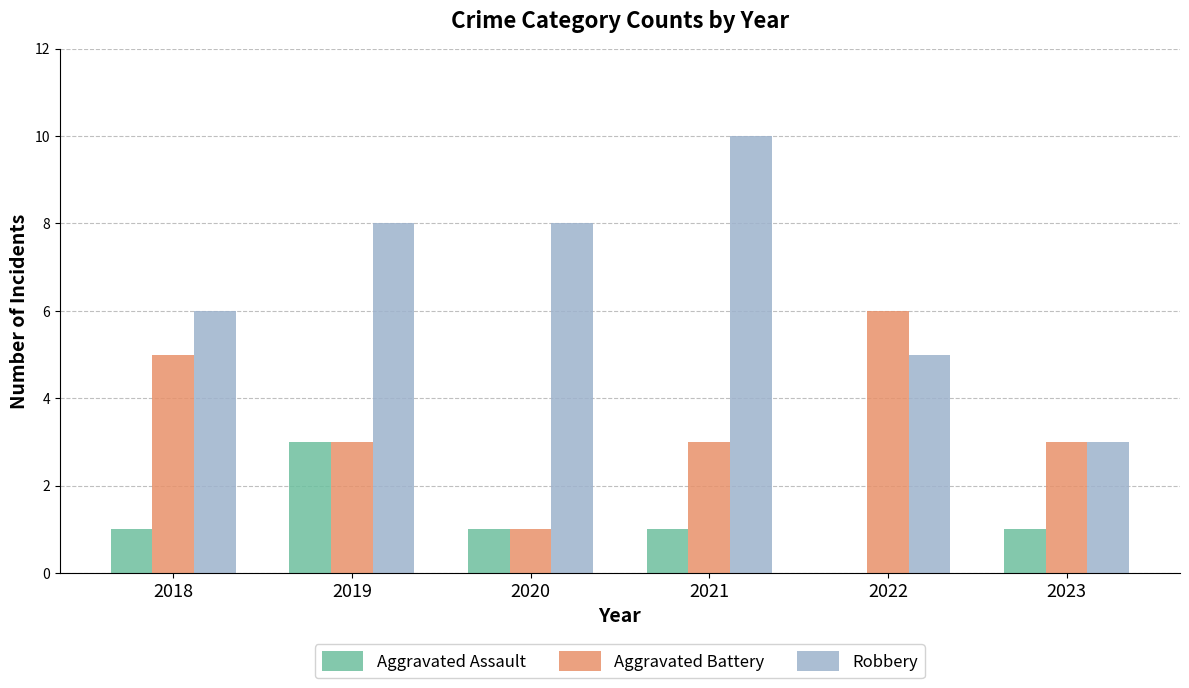

What is the sum of all Aggravated Battery values?

21